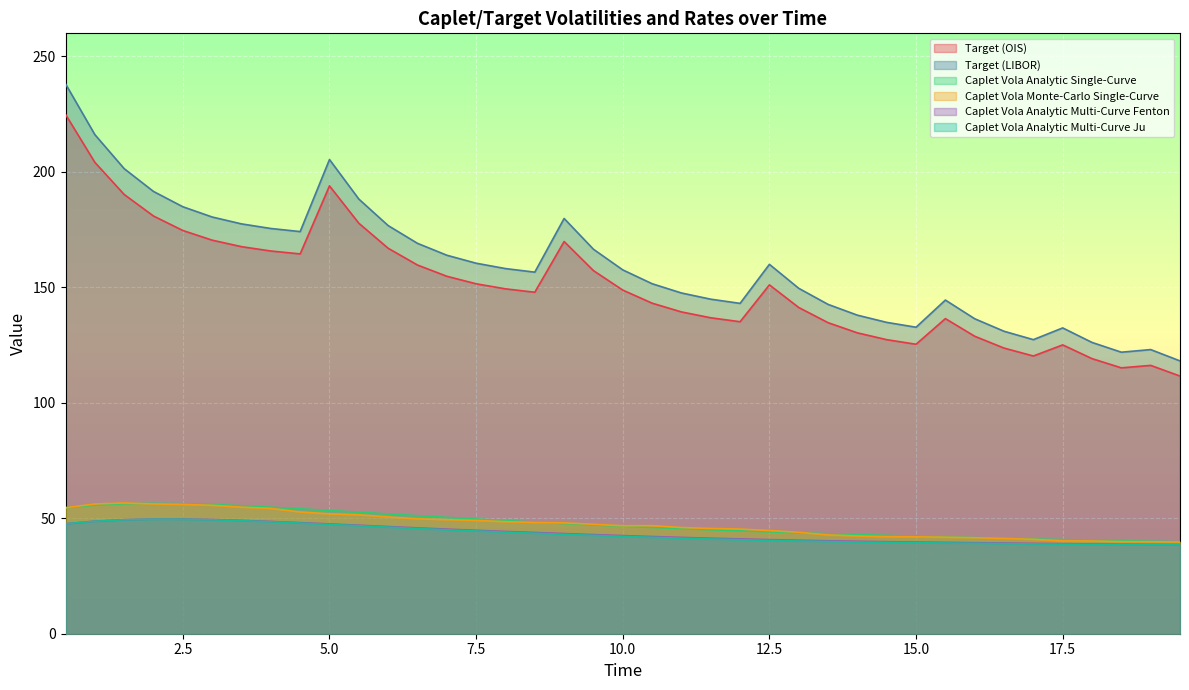

True or false: Target (OIS) and Caplet Vola Analytic Single-Curve cross at least once.

False